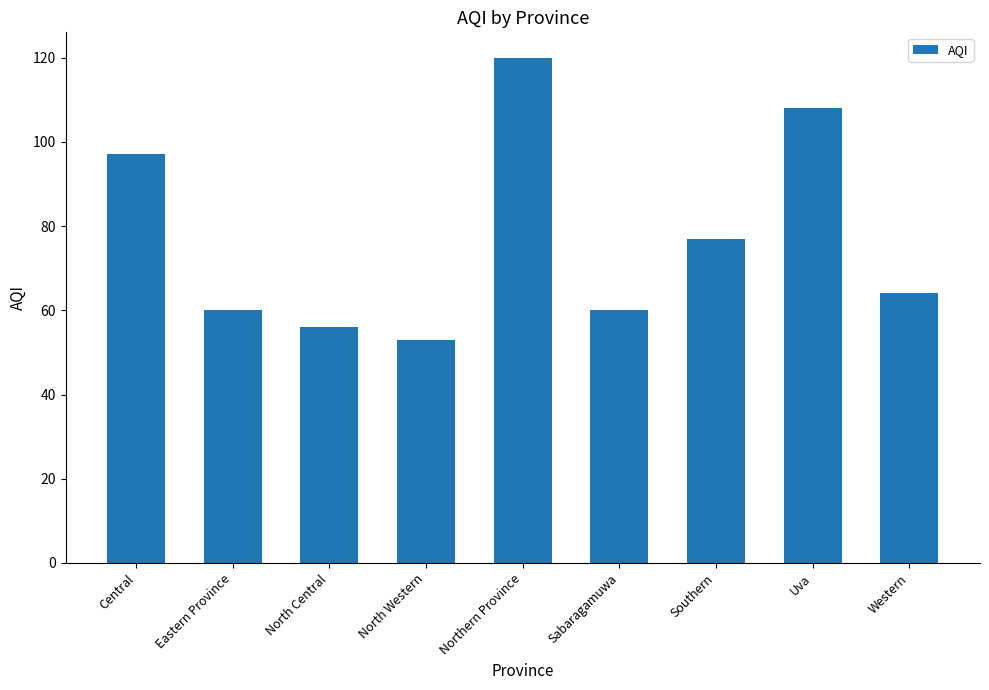

What is the difference between the maximum and minimum values?

67